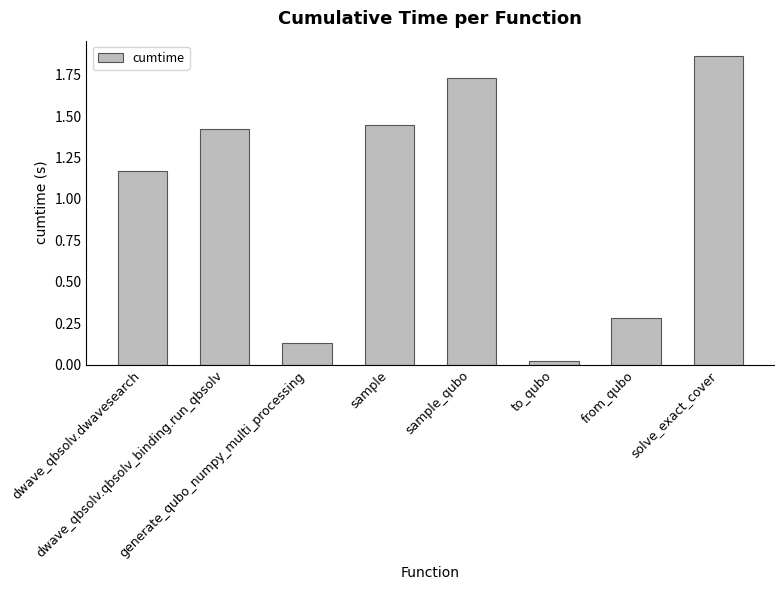

What is the average value?

1.0